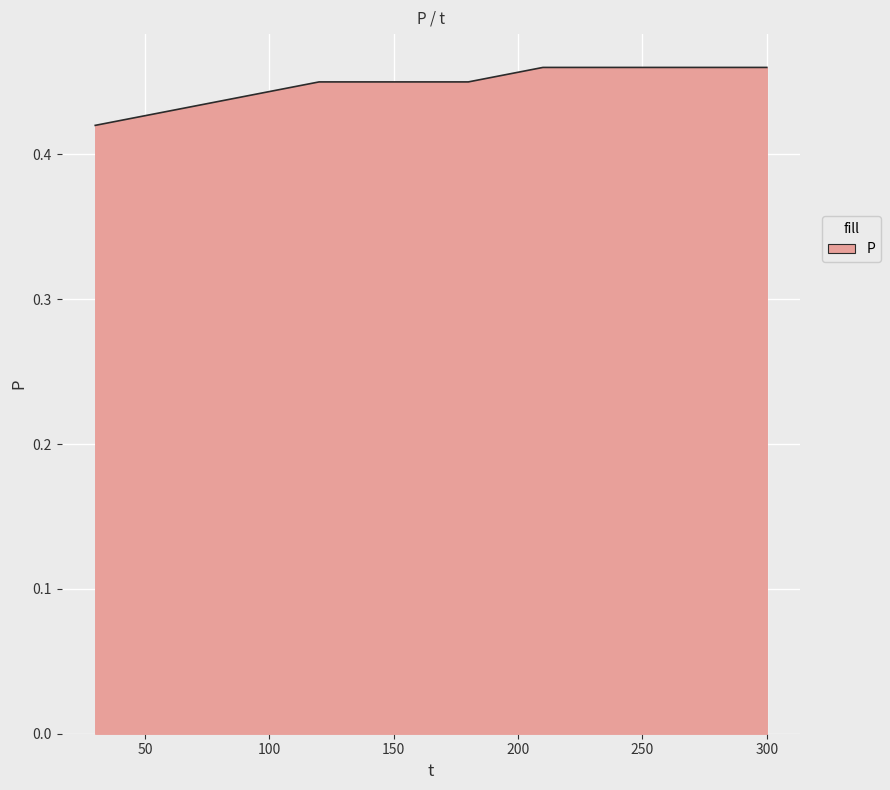

Does the chart display data point markers on the line(s)?

No